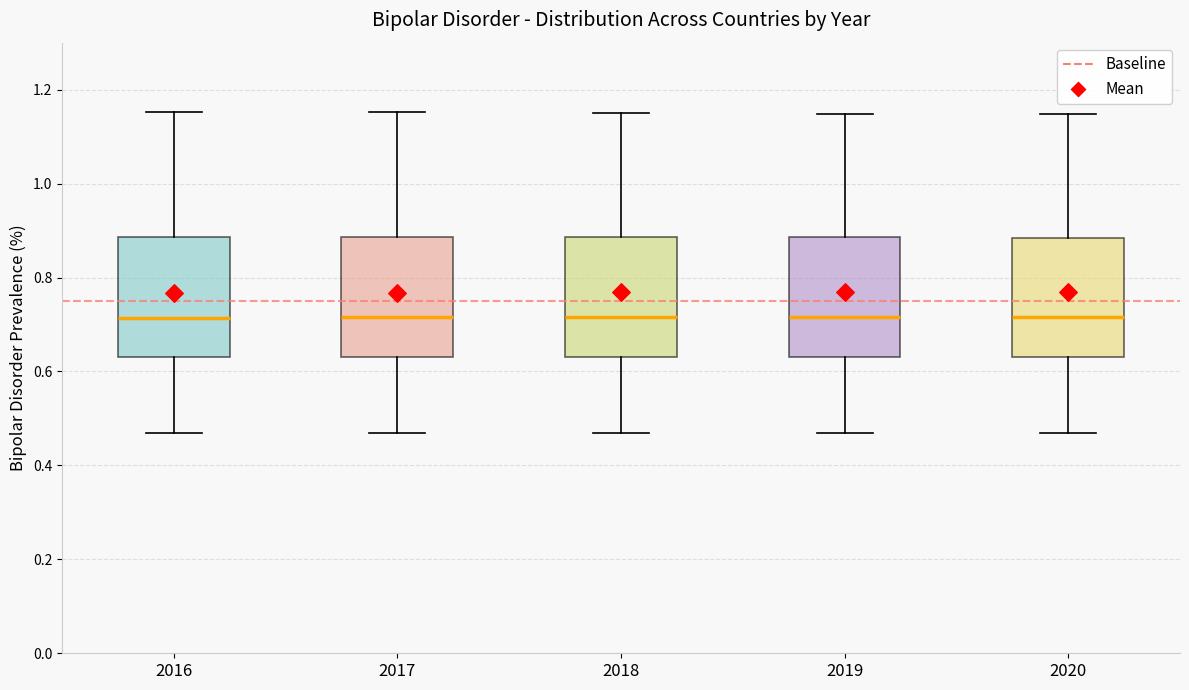

Reading left to right, transcribe this box plot: for each box, give where its median line is, the range the box spans, and where its two whiskers end, as read against the y-axis. The values are not printed on the chart, so give them approximately, as read against the axis.

2016: median 0.72, box 0.64 to 0.88, whiskers 0.46 to 1.16
2017: median 0.72, box 0.64 to 0.88, whiskers 0.46 to 1.16
2018: median 0.72, box 0.64 to 0.88, whiskers 0.46 to 1.16
2019: median 0.72, box 0.64 to 0.88, whiskers 0.46 to 1.14
2020: median 0.72, box 0.64 to 0.88, whiskers 0.46 to 1.14